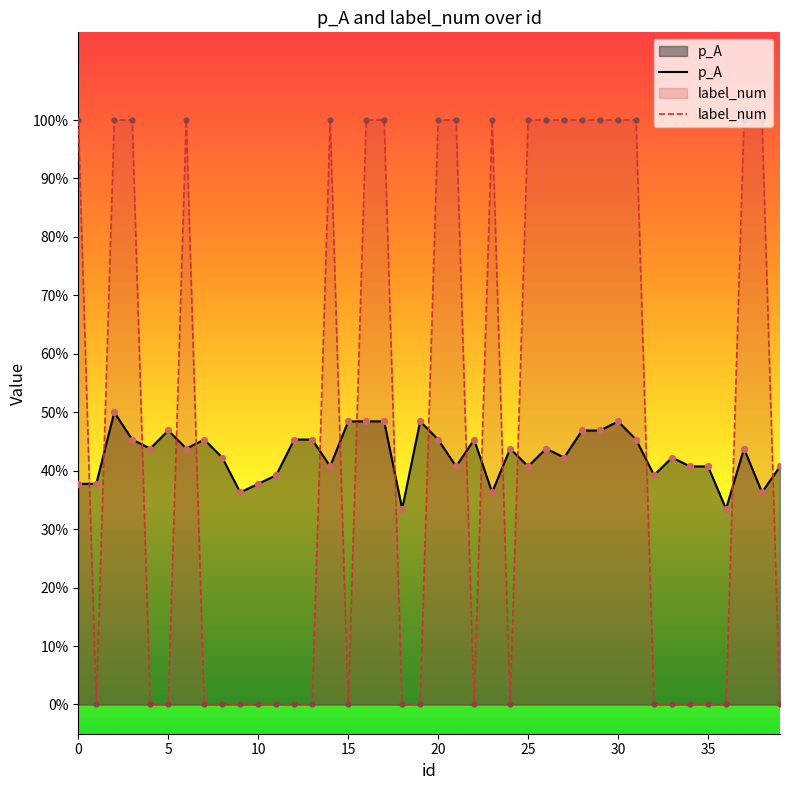

Which series contains the lowest Y value?

label_num